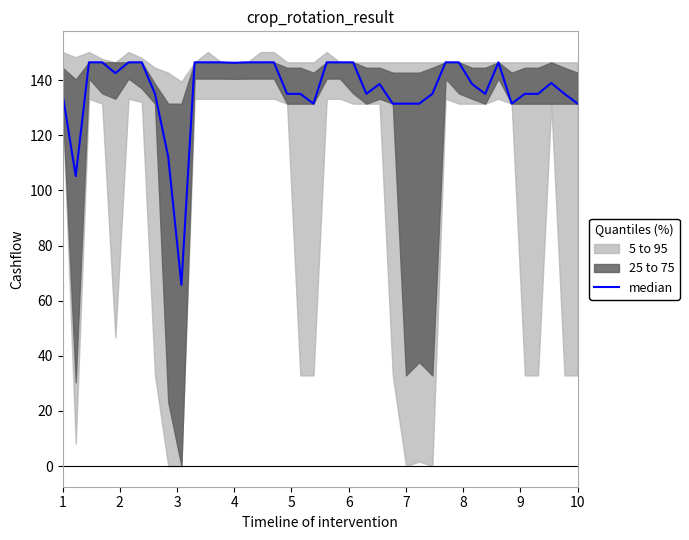

How many points are higher than both their immediate neighbors (excluding endpoints)?

3